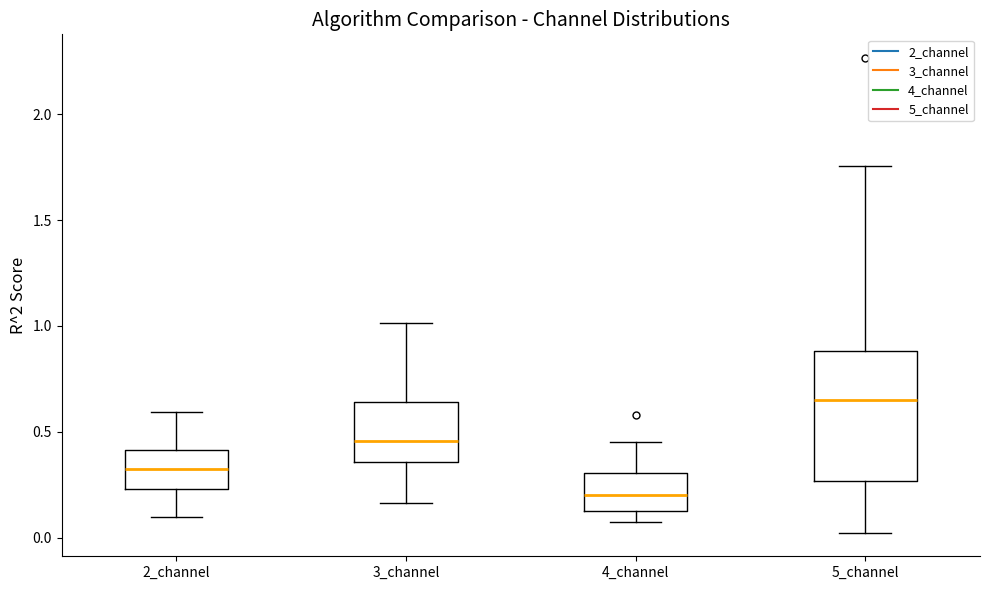

Reading left to right, read every box against the y-axis: the position of its median line, the range the box covers, and the ends of its whiskers. The values are not printed on the chart, so give them approximately, as read against the axis.

2_channel: median 0.35, box 0.25 to 0.40, whiskers 0.10 to 0.60
3_channel: median 0.45, box 0.35 to 0.65, whiskers 0.15 to 1.00
4_channel: median 0.20, box 0.15 to 0.30, whiskers 0.10 to 0.45
5_channel: median 0.65, box 0.25 to 0.90, whiskers 0.00 to 1.75